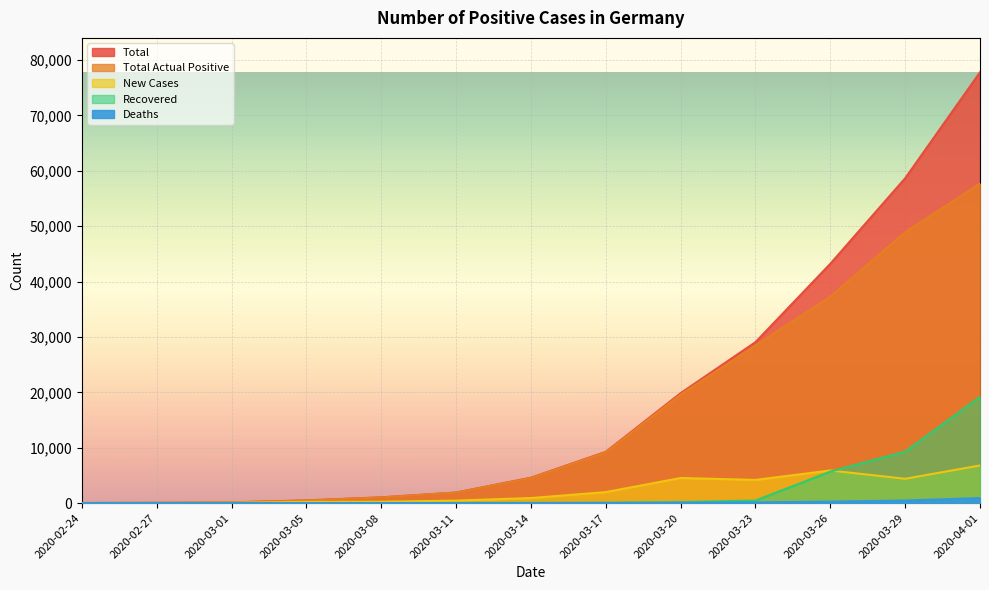

Which has a higher value, 2020-03-08 or 2020-03-20?

2020-03-20